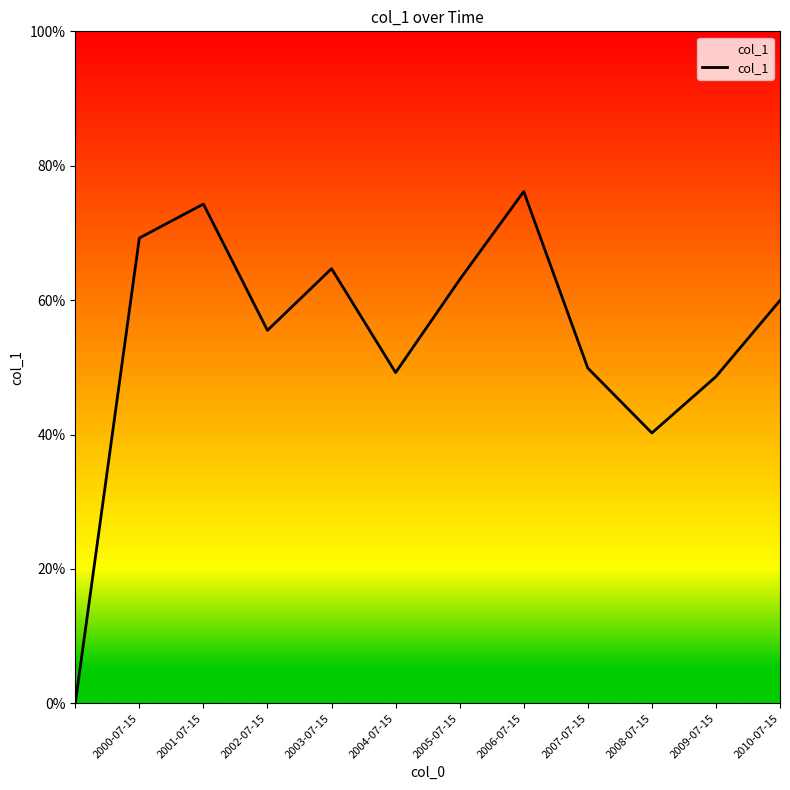

Does the chart have visible grid lines?

No